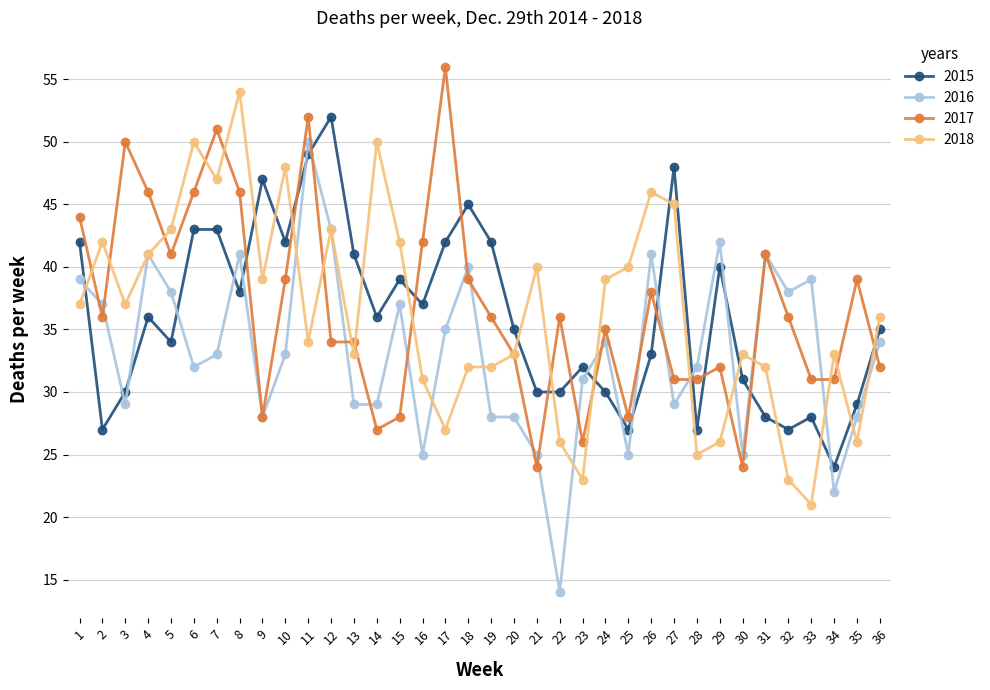

Read the 2015 value at 4, to the nearest 5.

35